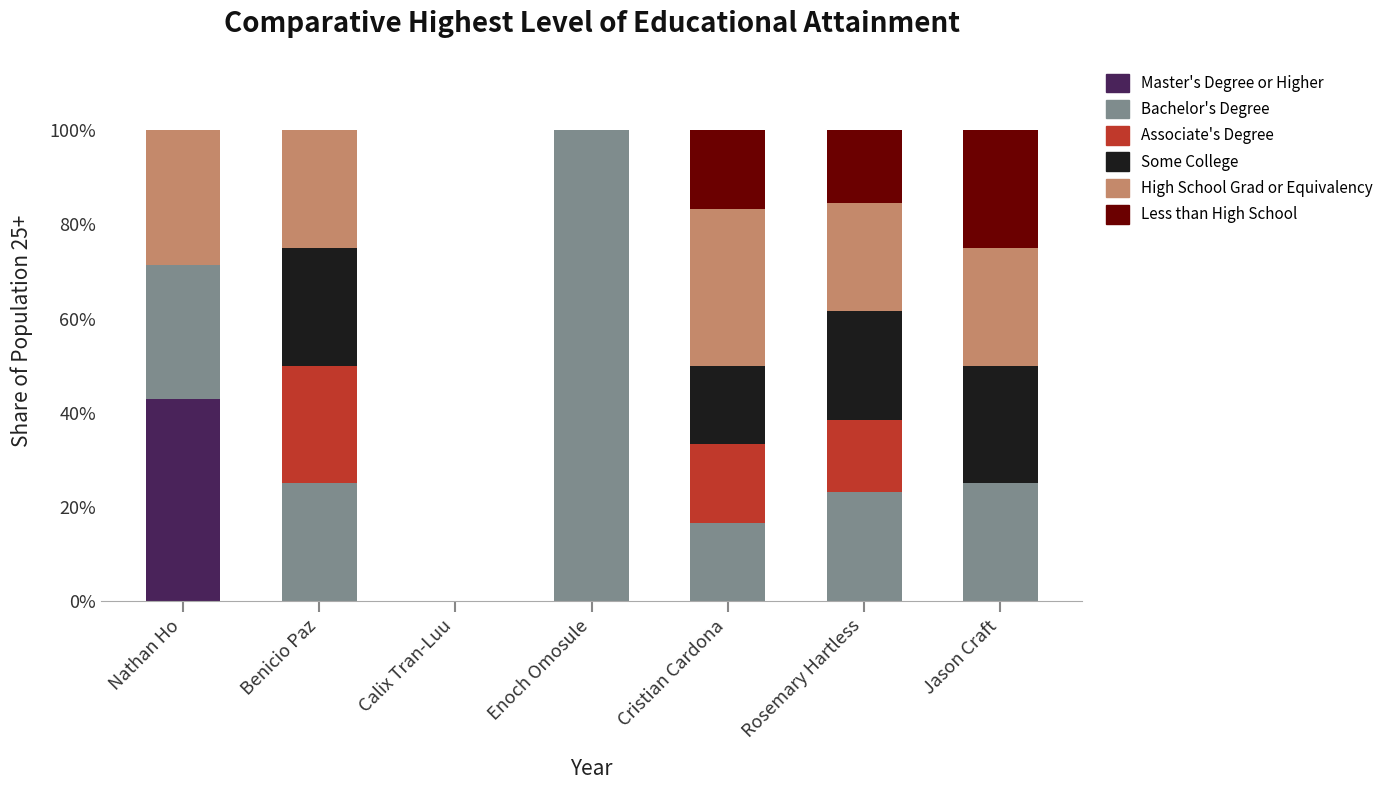

What is the total value across all series at Rosemary Hartless?

100.0